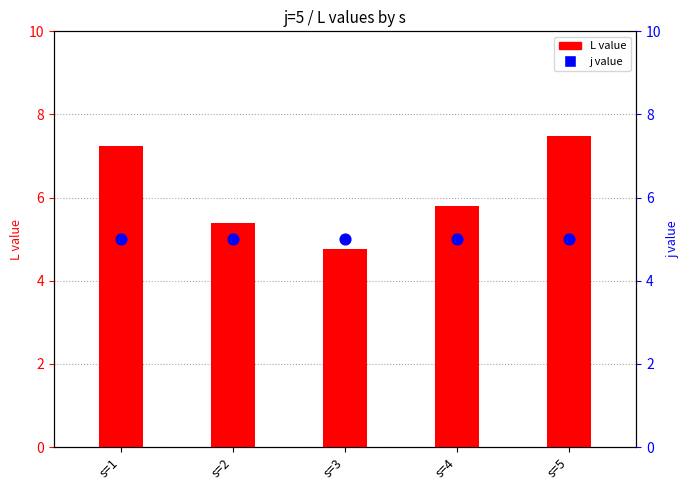

Which series has the largest Y range (max minus min)?

L value